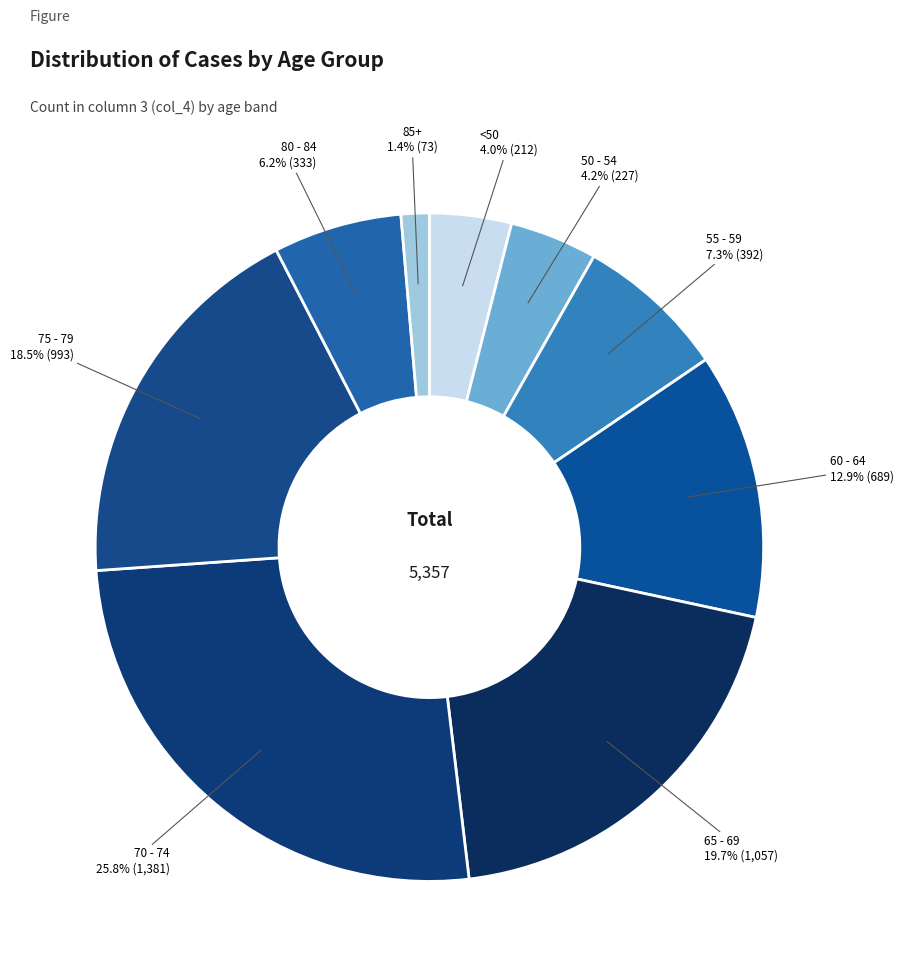

What is the ratio of the value at 80 - 84 to the value at 55 - 59?

0.8